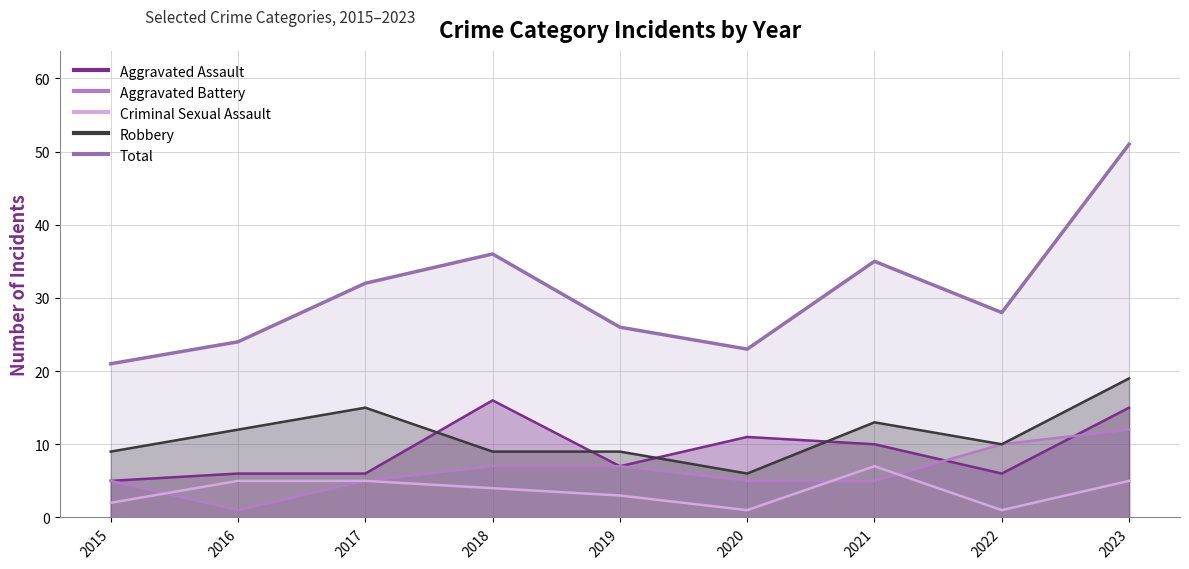

What are all the series names shown in the legend?

Aggravated Assault, Aggravated Battery, Criminal Sexual Assault, Robbery, Total